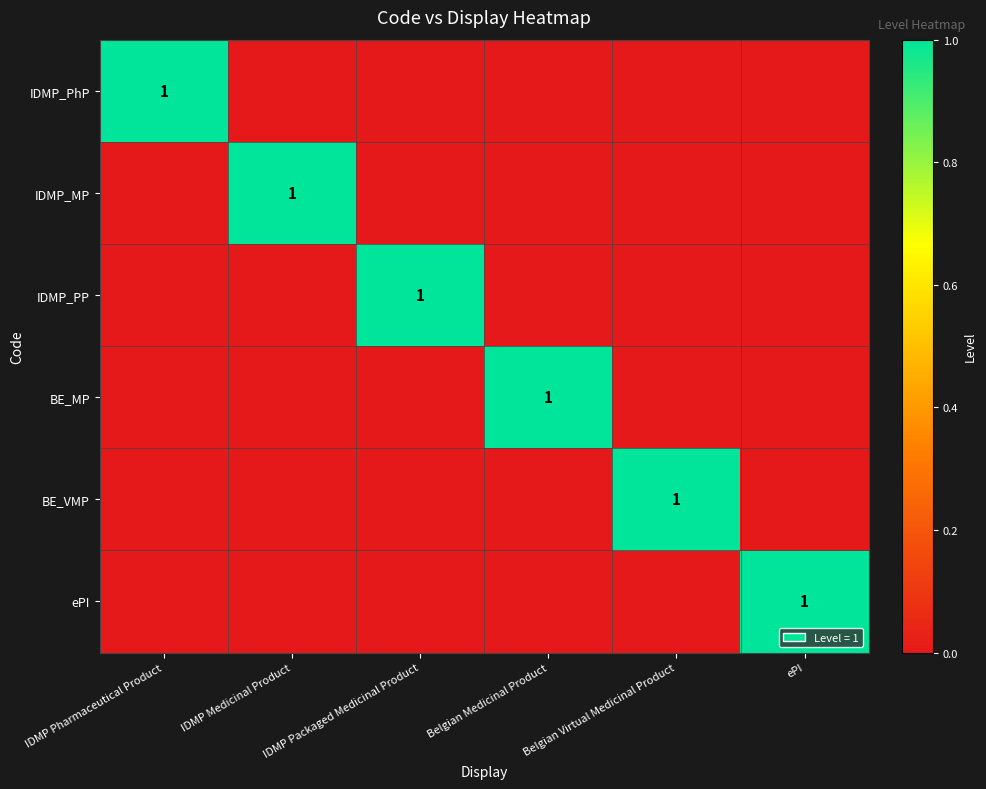

Which has a higher value, ePI or IDMP Medicinal Product?

ePI